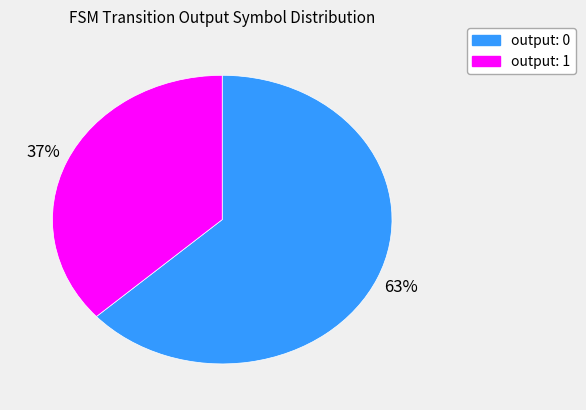

Which category has the biggest portion of the pie?

output: 0